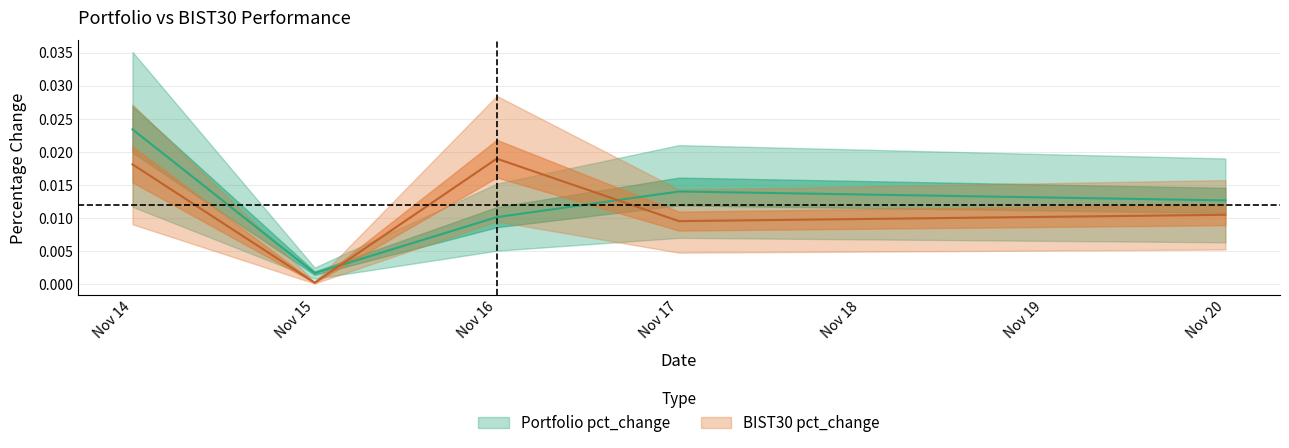

Rank the series by their maximum value, from lowest to highest.

BIST30 pct_change, Portfolio pct_change